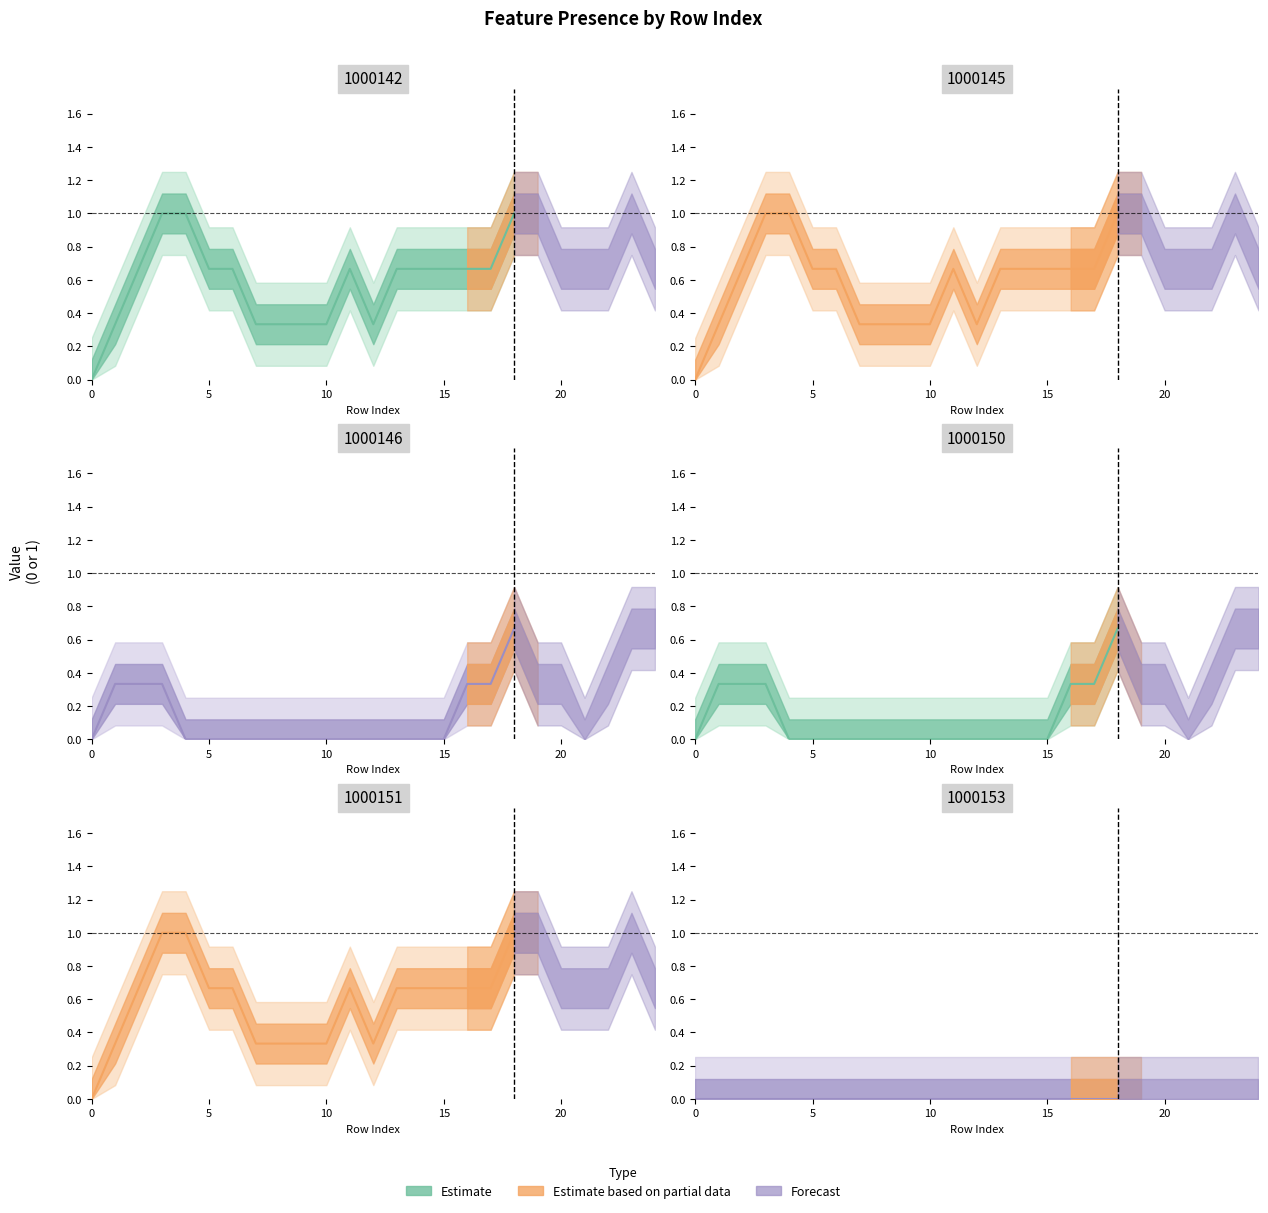

Does the chart have visible grid lines?

No